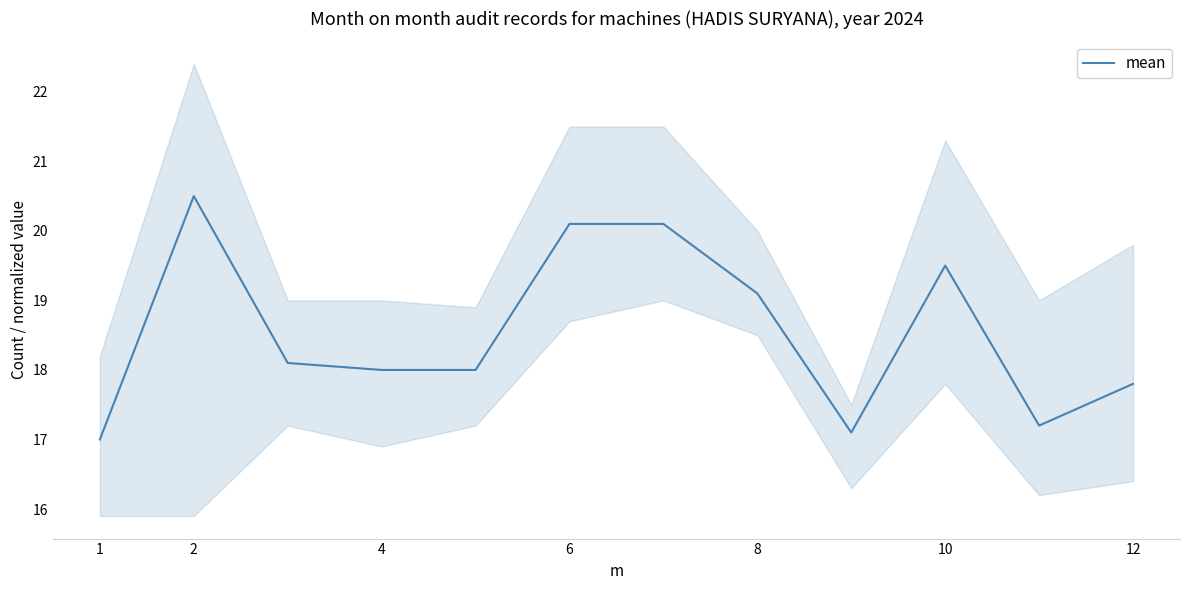

Count the number of categories in the chart.

12